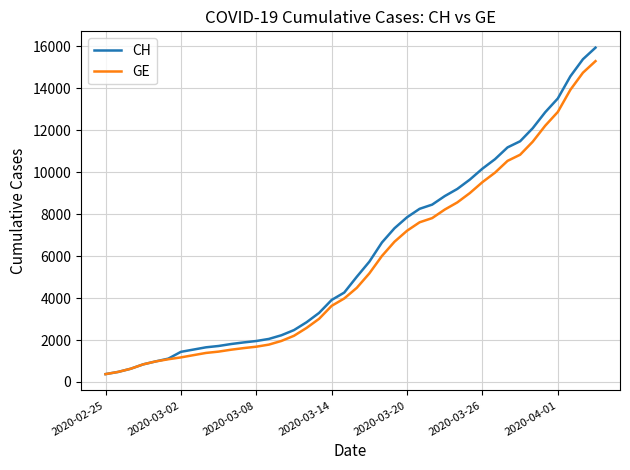

Which series has the widest spread of values?

CH